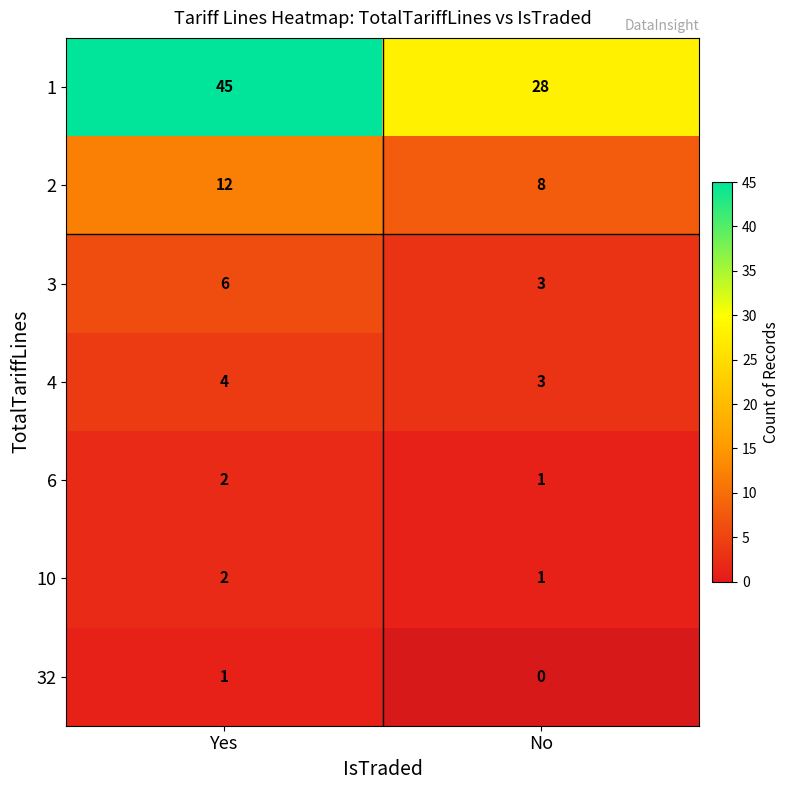

Rank the categories by 4 value from highest to lowest.

Yes, No